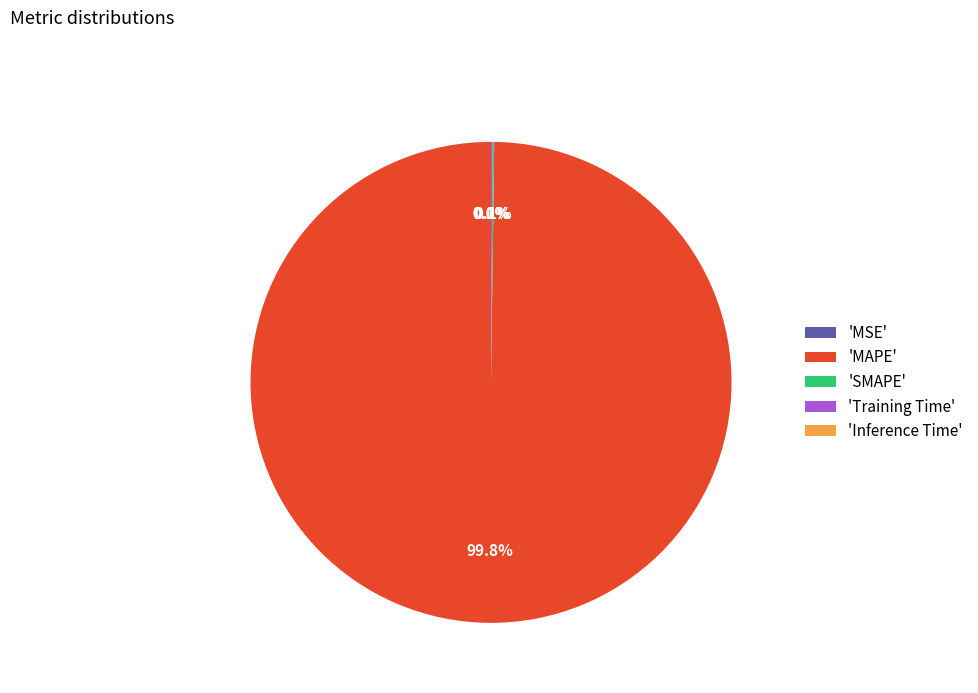

Which slice is the largest?

'MAPE'